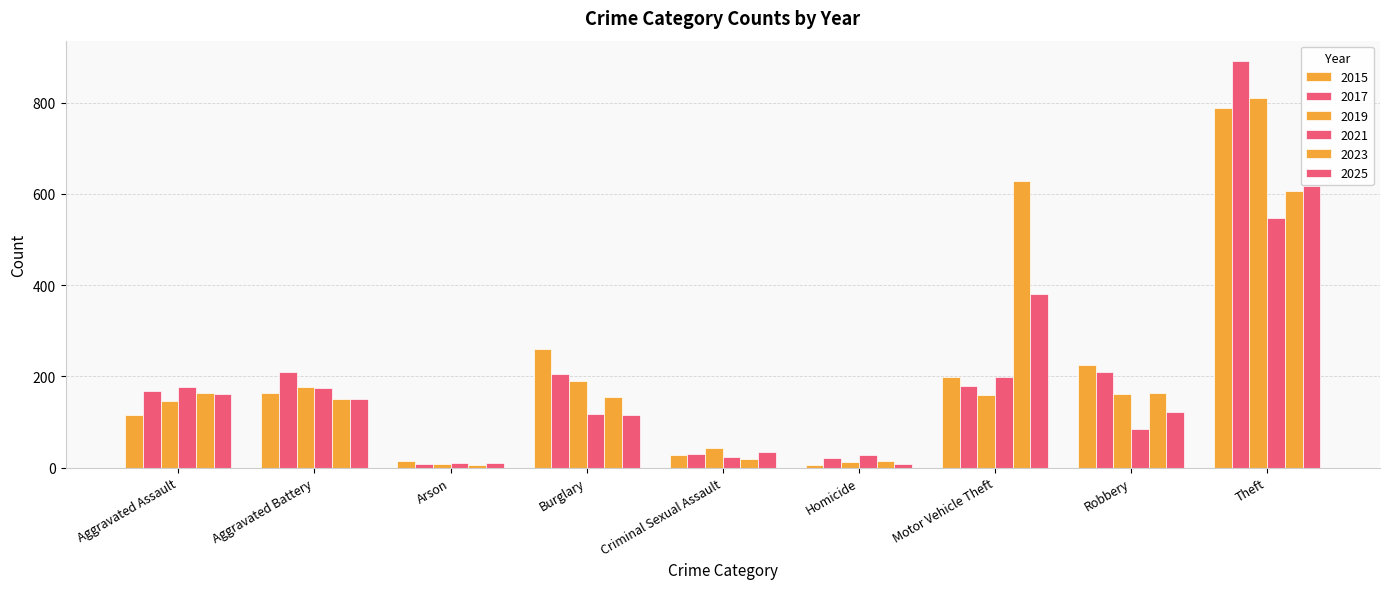

At Aggravated Assault, list the series in order from largest to smallest.

2021, 2017, 2023, 2025, 2019, 2015